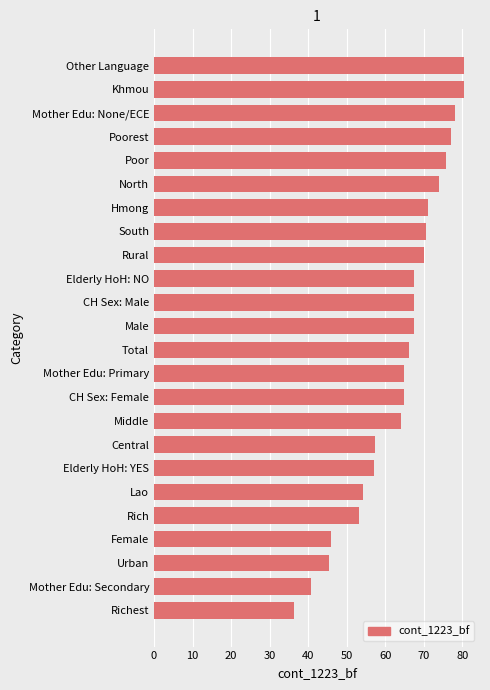

True or false: the data shows 38.4 at Mother Edu: None/ECE.

False